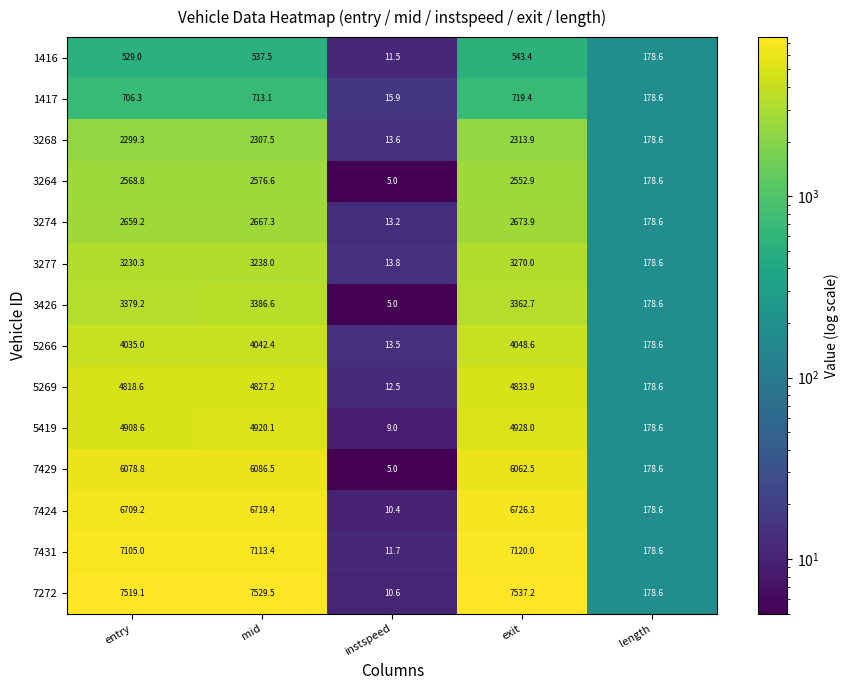

What is the smallest value displayed?

5.0